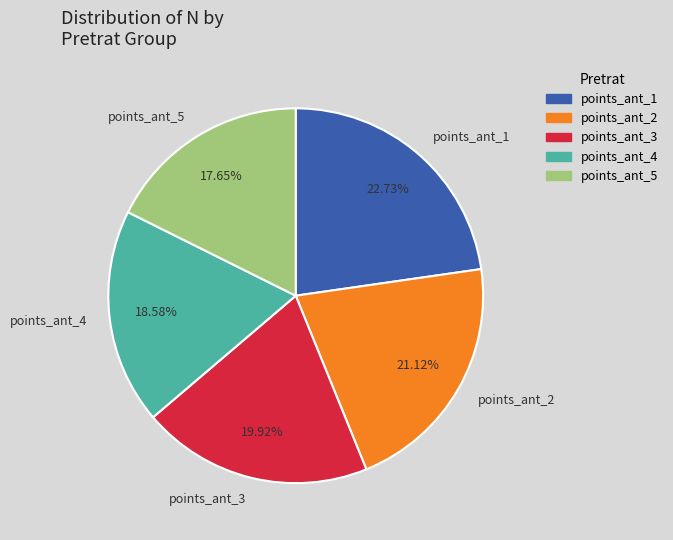

Rank the categories by value from highest to lowest.

points_ant_1, points_ant_2, points_ant_3, points_ant_4, points_ant_5